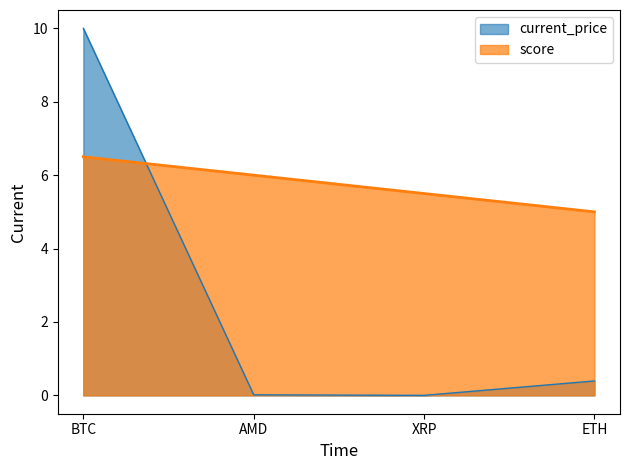

True or false: current_price and score intersect in this chart.

True